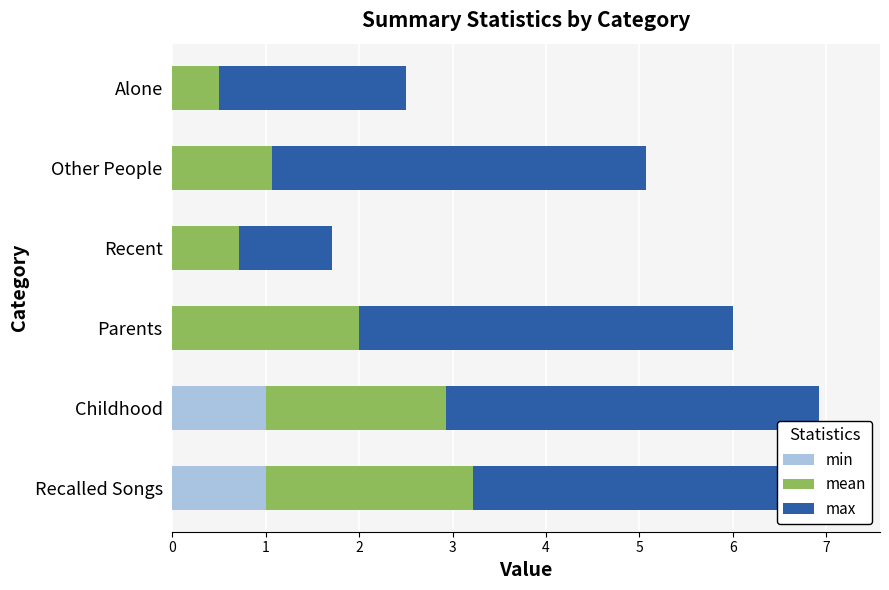

What is the average value of the max series?

3.2